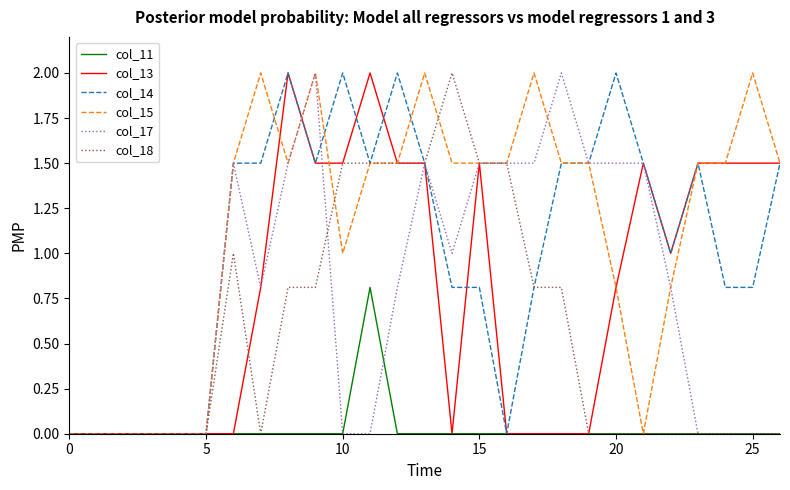

Reading right to left, list all the values displayed in this chart.

col_11: 0.0	0.0	0.0	0.0	0.0	0.0	0.0	0.0	0.0	0.0	0.0	0.0	0.0	0.0	0.0	0.8	0.0	0.0	0.0	0.0	0.0	0.0	0.0	0.0	0.0	0.0	0.0
col_13: 1.5	1.5	1.5	1.5	1.0	1.5	0.8	0.0	0.0	0.0	0.0	1.5	0.0	1.5	1.5	2.0	1.5	1.5	2.0	0.8	0.0	0.0	0.0	0.0	0.0	0.0	0.0
col_14: 1.5	0.8	0.8	1.5	1.0	1.5	2.0	1.5	1.5	0.8	0.0	0.8	0.8	1.5	2.0	1.5	2.0	1.5	2.0	1.5	1.5	0.0	0.0	0.0	0.0	0.0	0.0
col_15: 1.5	2.0	1.5	1.5	0.8	0.0	0.8	1.5	1.5	2.0	1.5	1.5	1.5	2.0	1.5	1.5	1.0	2.0	1.5	2.0	1.5	0.0	0.0	0.0	0.0	0.0	0.0
col_17: 0.0	0.0	0.0	0.0	0.8	1.5	1.5	1.5	2.0	1.5	1.5	1.5	1.0	1.5	0.8	0.0	0.0	2.0	1.5	0.8	1.5	0.0	0.0	0.0	0.0	0.0	0.0
col_18: 0.0	0.0	0.0	0.0	0.0	0.0	0.0	0.0	0.8	0.8	1.5	1.5	2.0	1.5	1.5	1.5	1.5	0.8	0.8	0.0	1.0	0.0	0.0	0.0	0.0	0.0	0.0